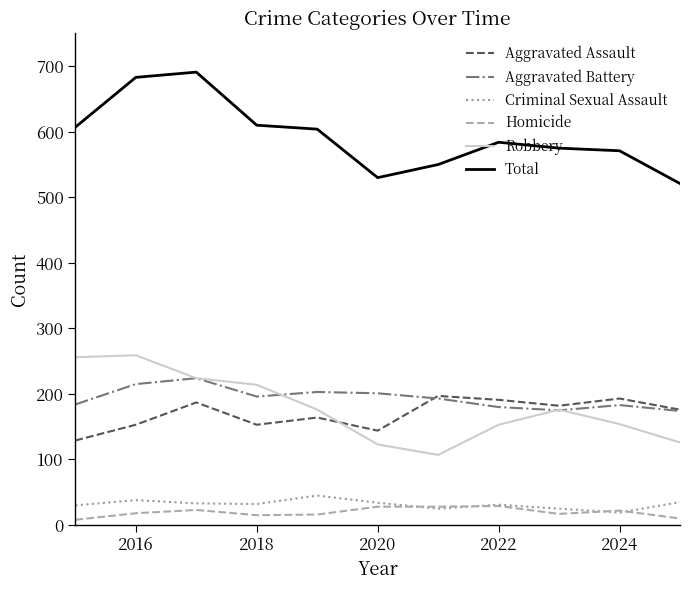

Does the chart display data point markers on the line(s)?

No